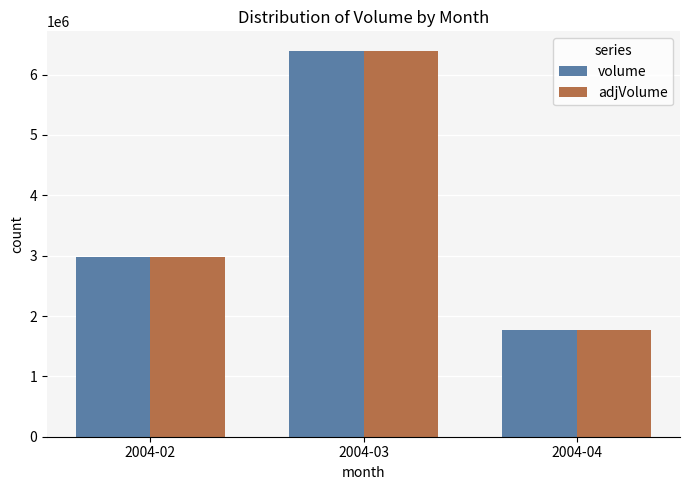

At which category is the sum across all series the highest?

2004-03